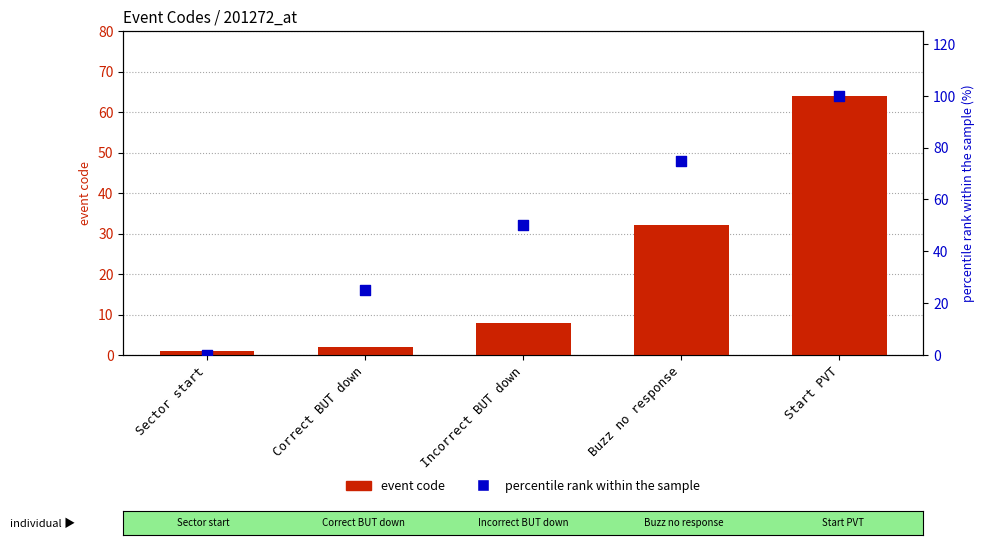

Which series reaches the maximum Y coordinate?

percentile rank within the sample